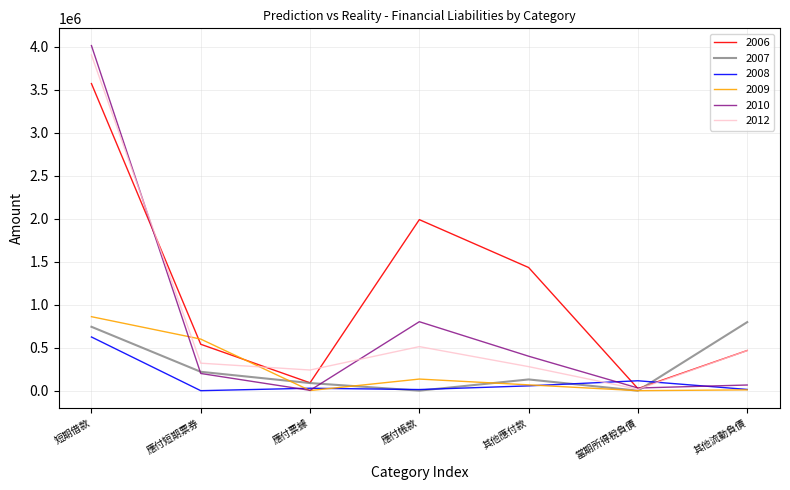

True or false: 2009 has more than 2 points higher than both neighbors.

False